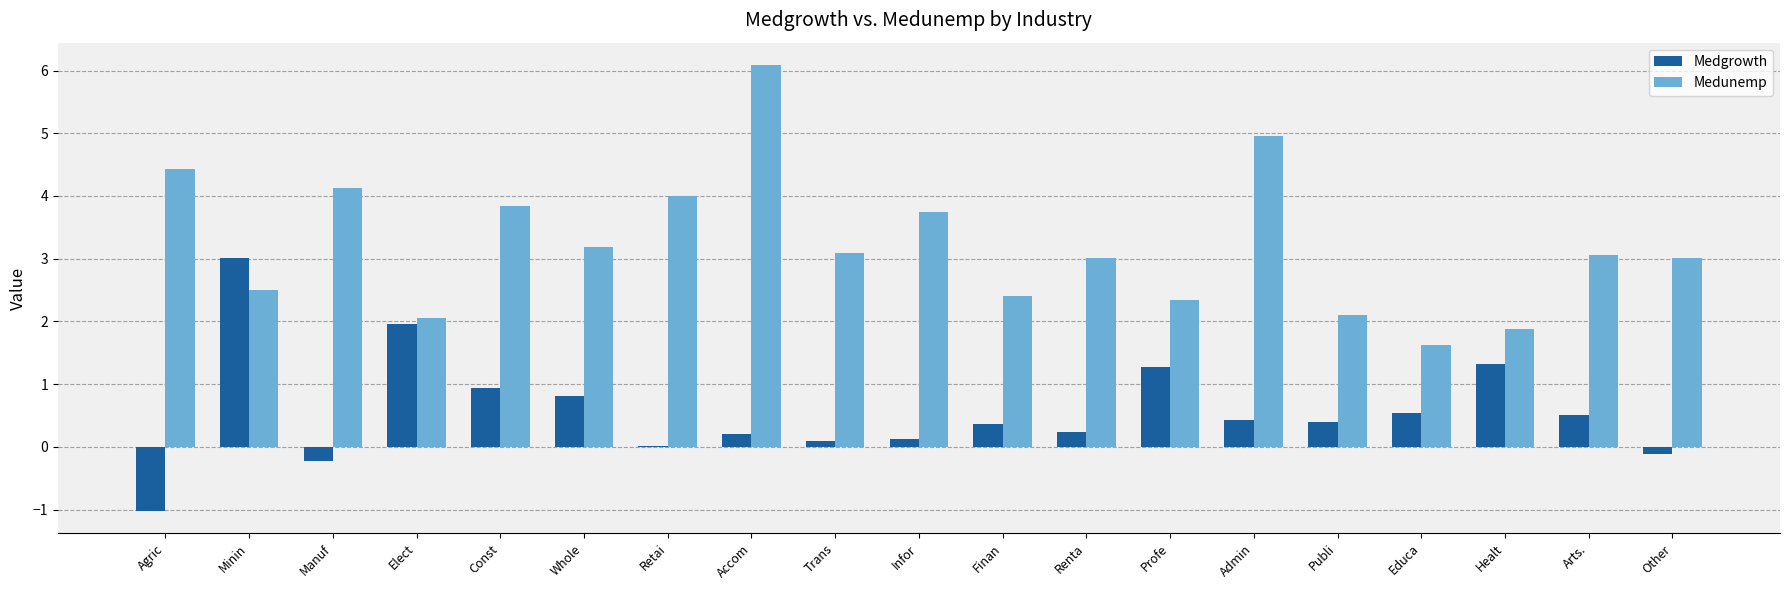

Are the bars horizontal?

No